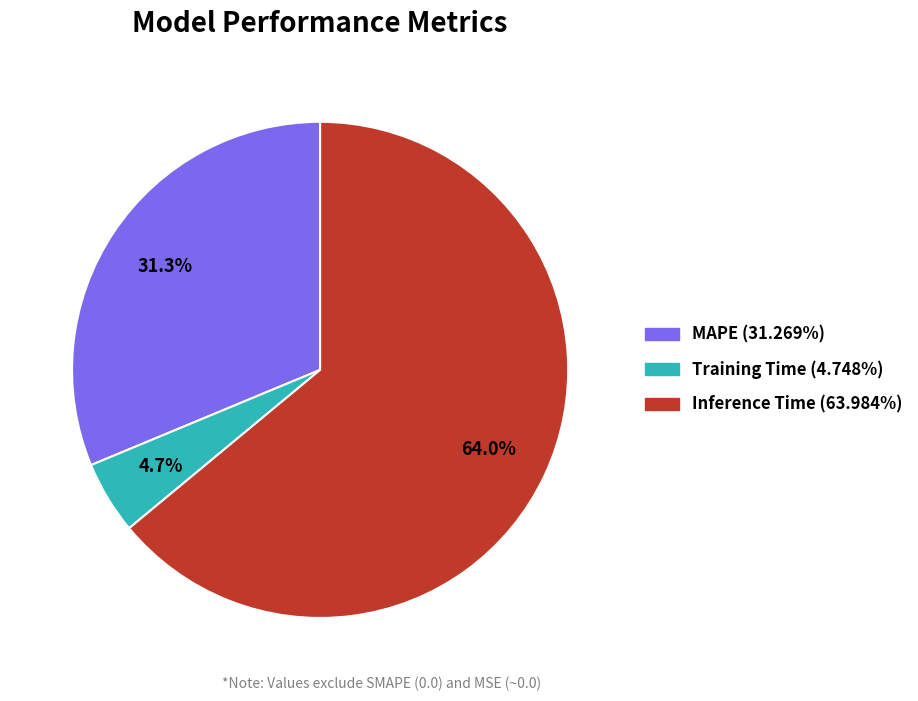

Which slice represents more than half of the pie?

Inference Time